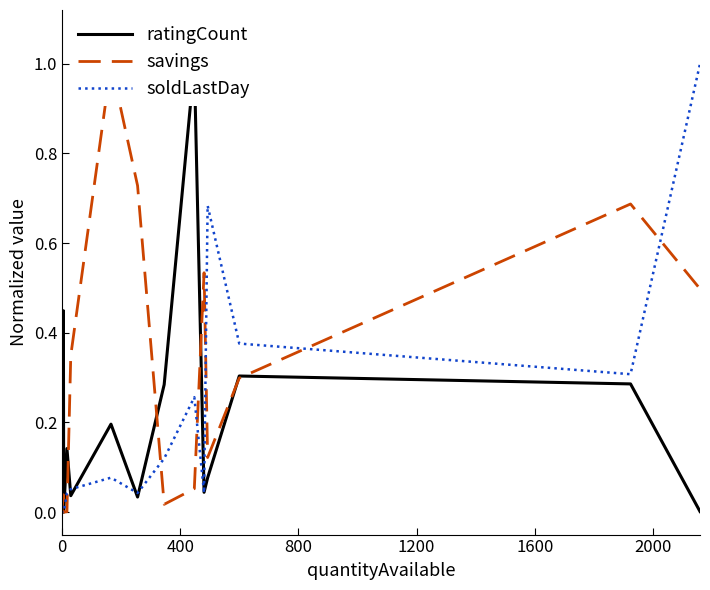

How many interior local peaks does the ratingCount series have?

6